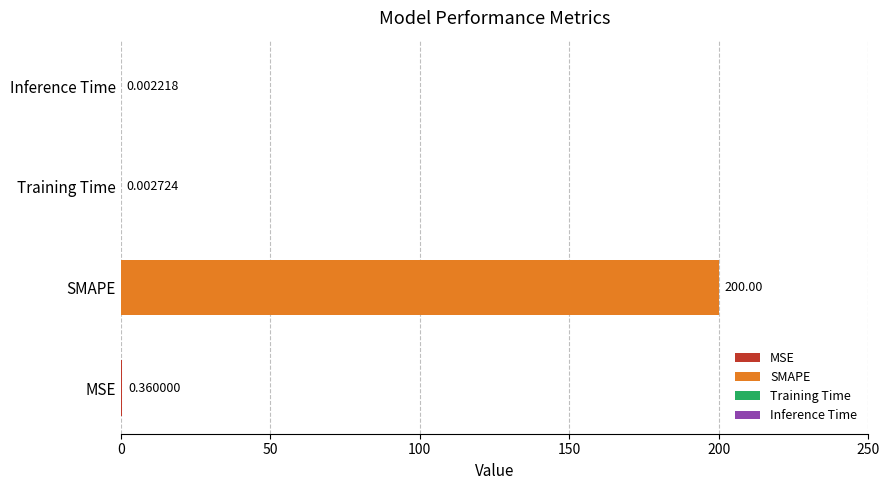

Which has a higher value, MSE or Training Time?

MSE